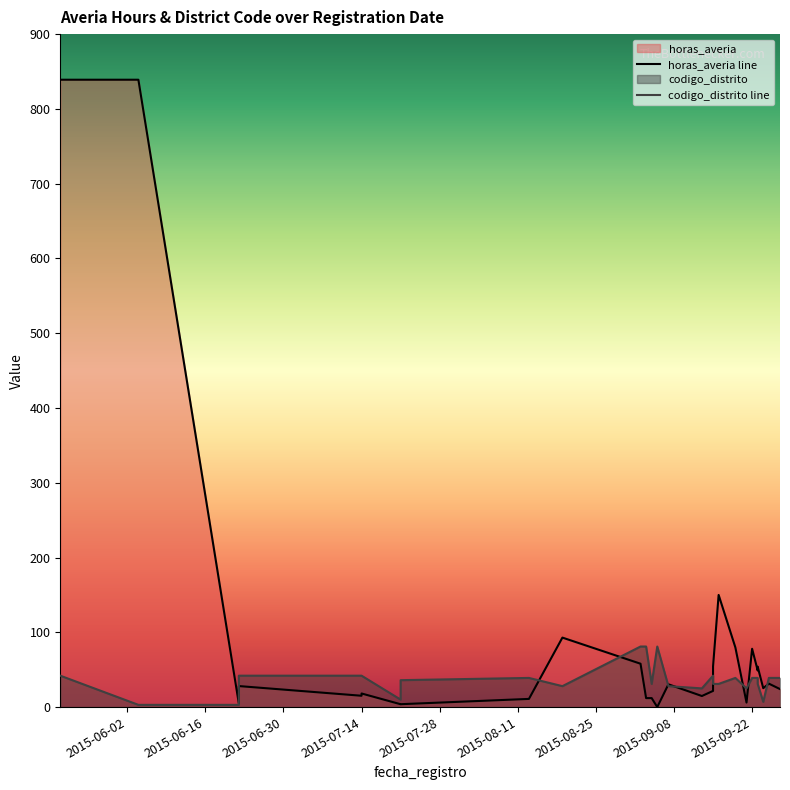

What is the difference between the horas_averia values at 2015-07-14 and 2015-07-14?

3.0